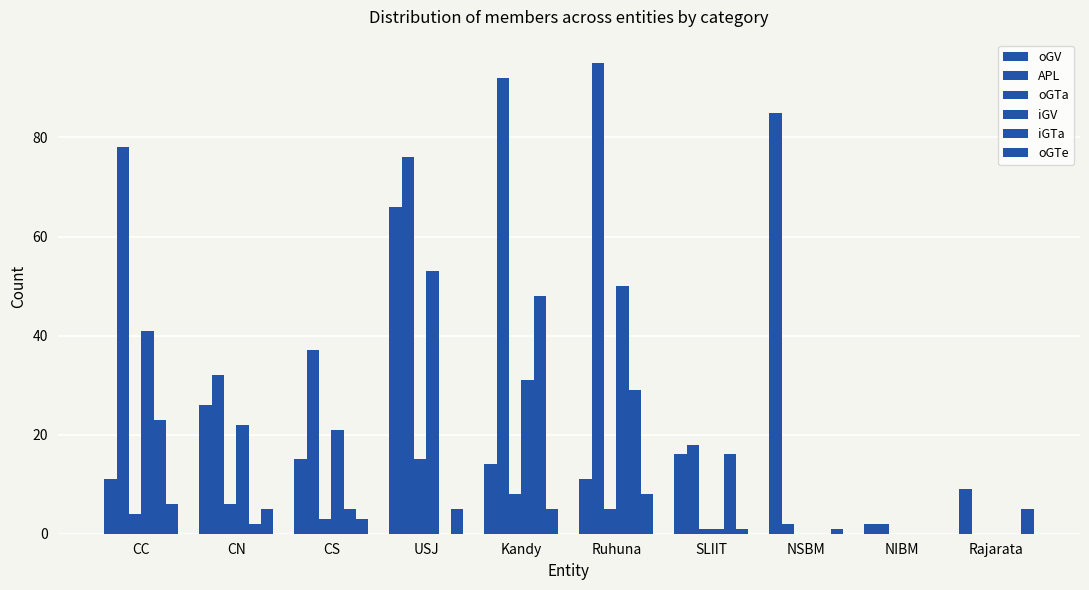

How many series are shown in this chart?

6